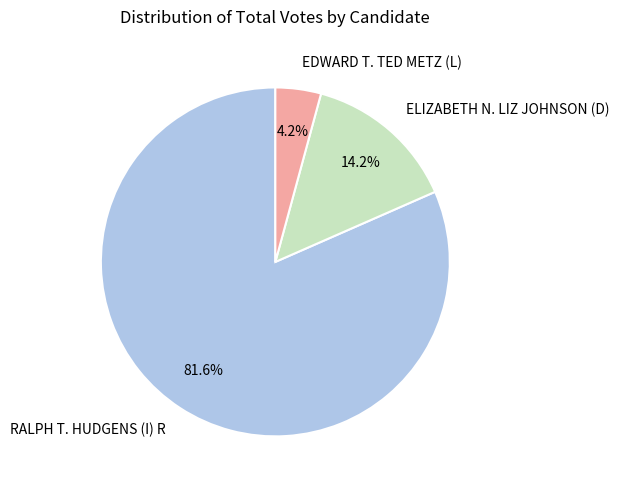

What is the total percentage of EDWARD T. TED METZ (L) and RALPH T. HUDGENS (I) R?

85.8%